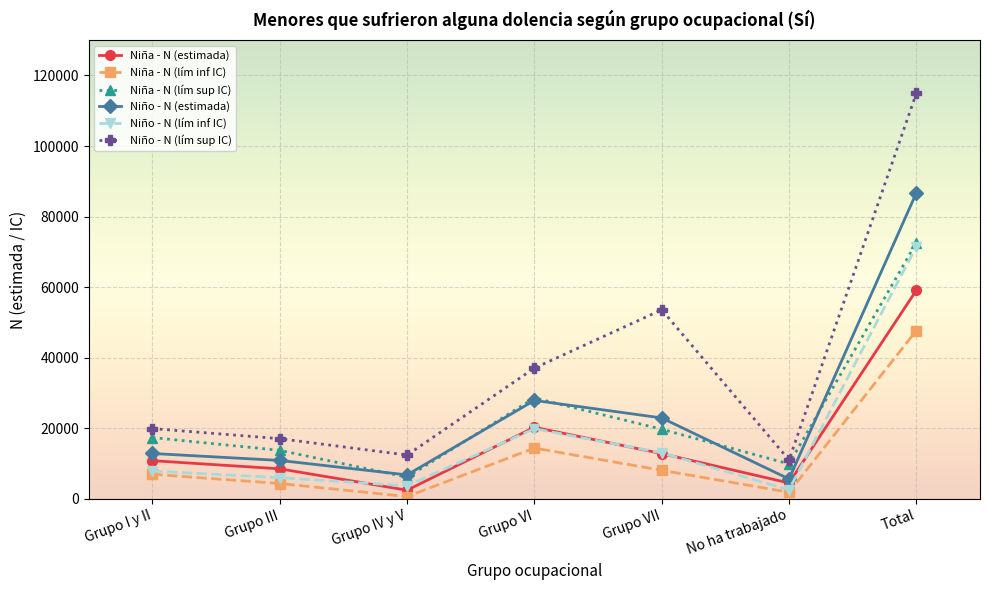

At which category does the chart reach its minimum across all series?

Grupo IV y V